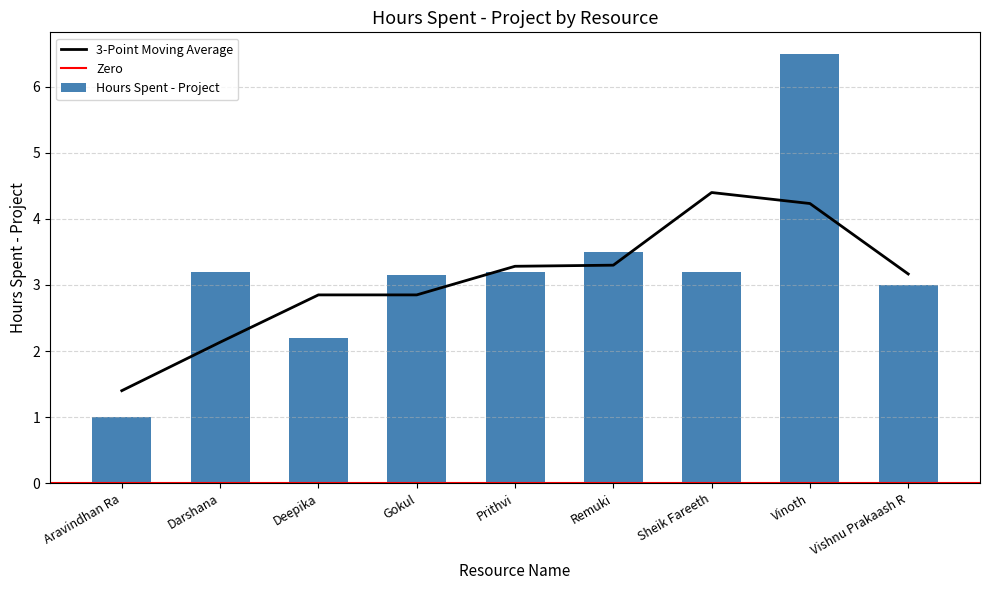

At which category does the chart reach its minimum across all series?

Aravindhan Ra